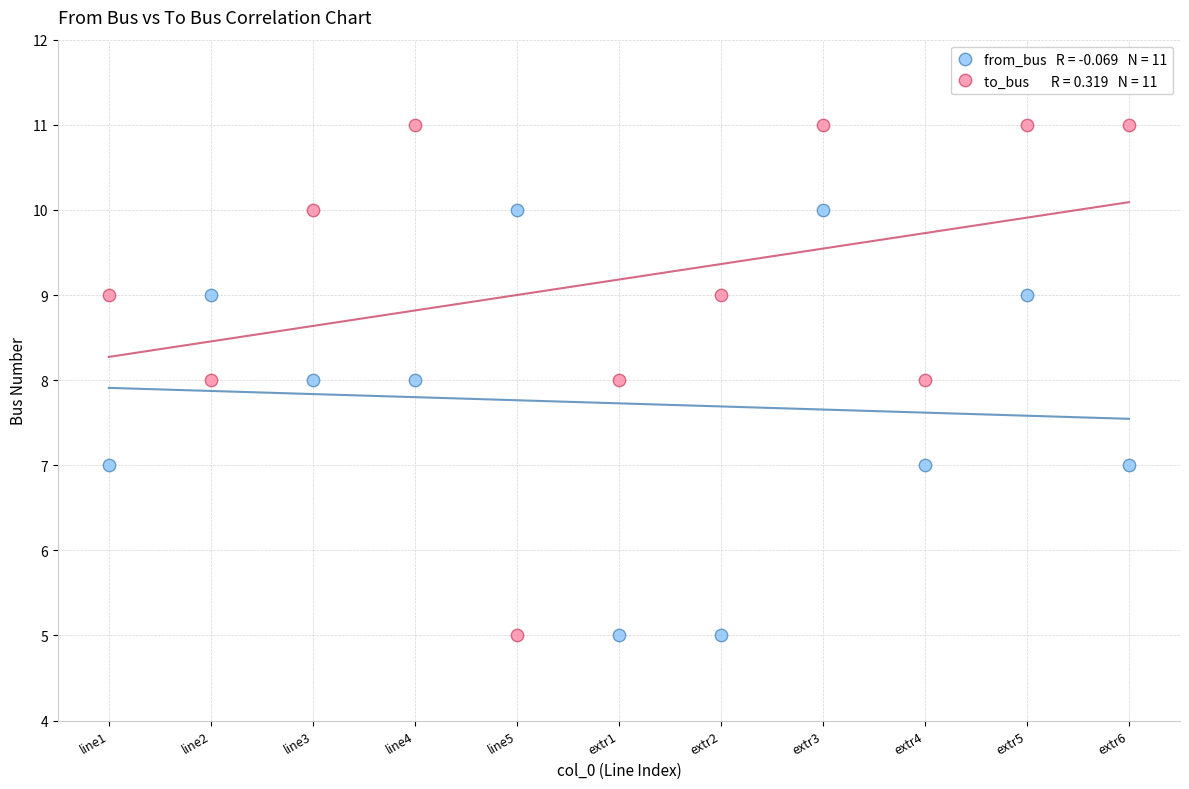

How many points are shown in the scatter plot?

22